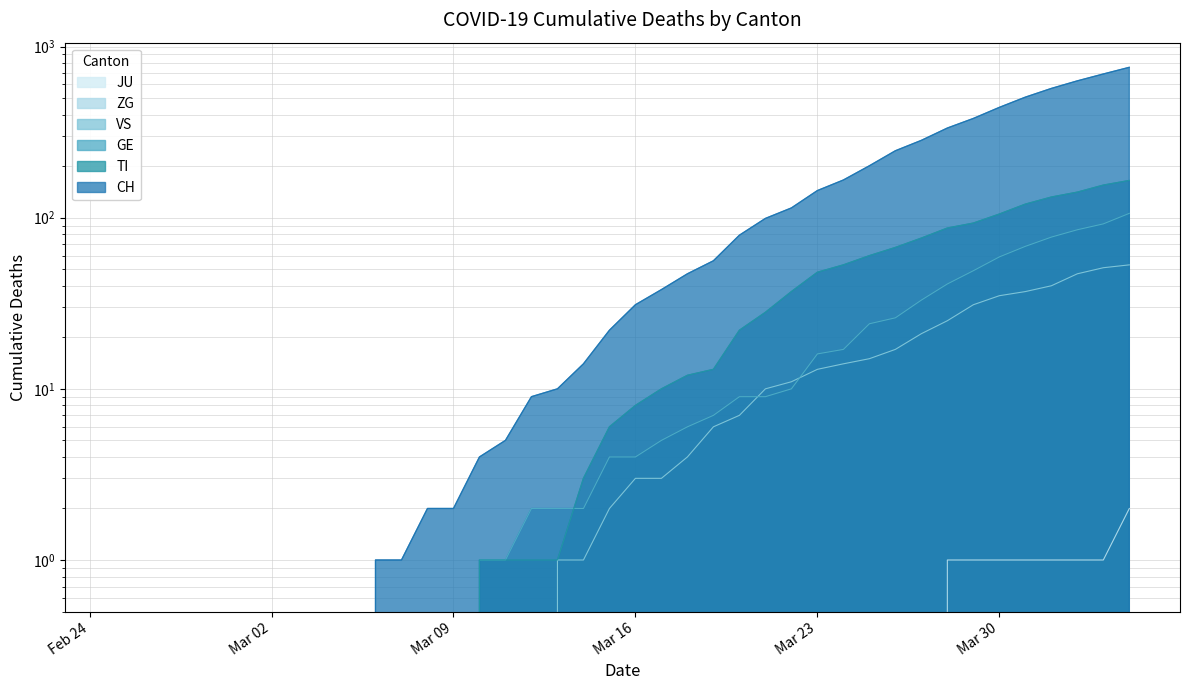

What is the label of the 31st point from the right?

2020-03-05